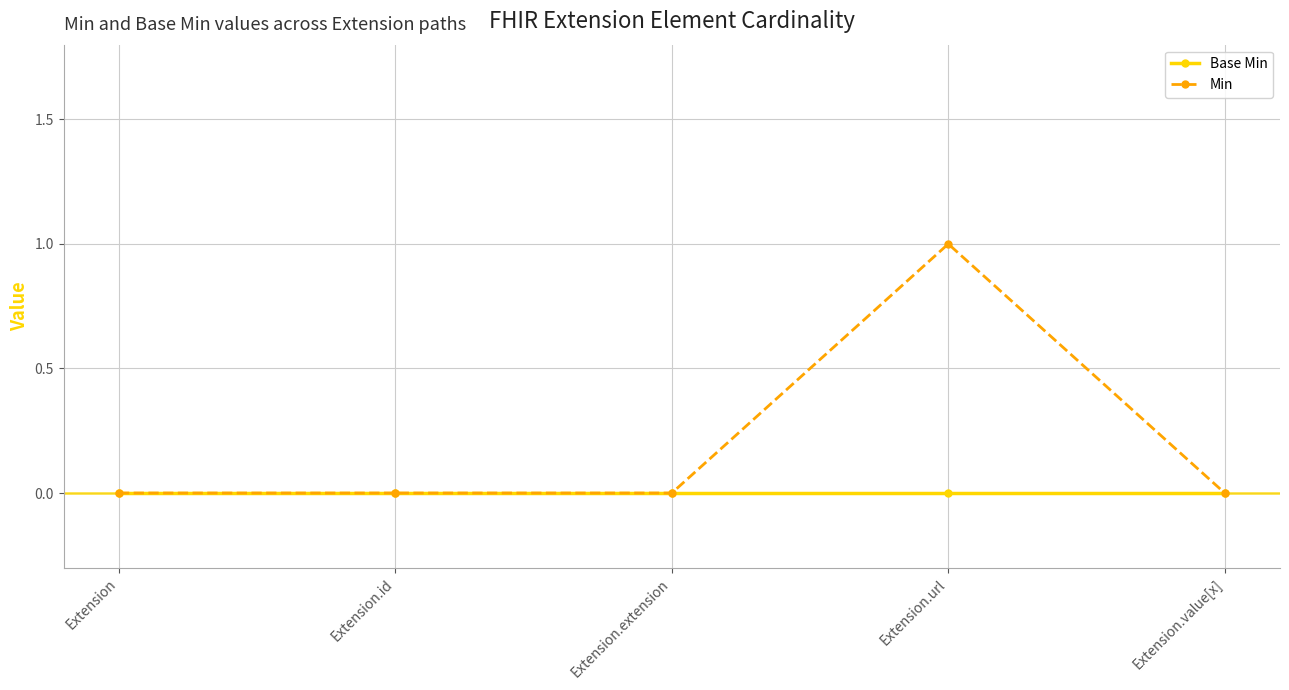

True or false: Base Min has more than 2 interior local peaks.

False